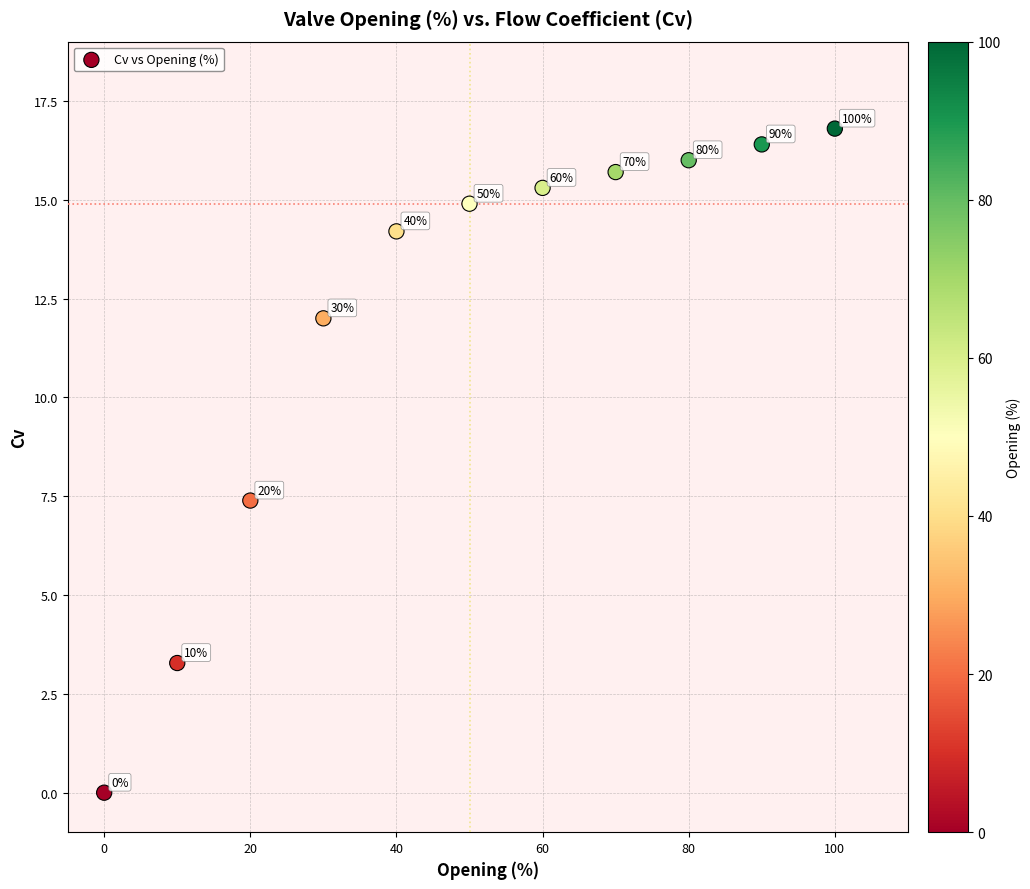

What is the range of Y values (max minus min)?

16.8